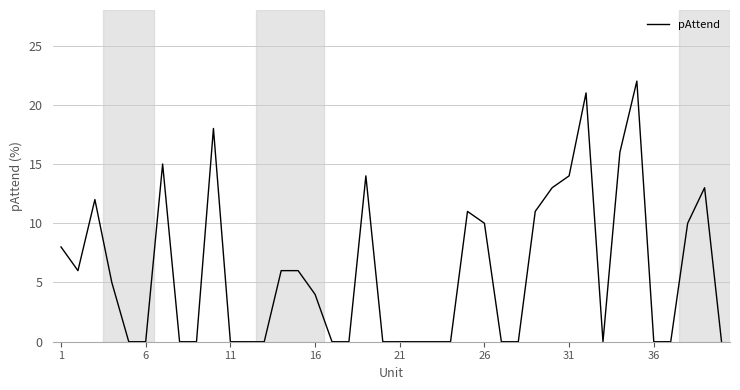

Is this an area chart (filled region under the line)?

No